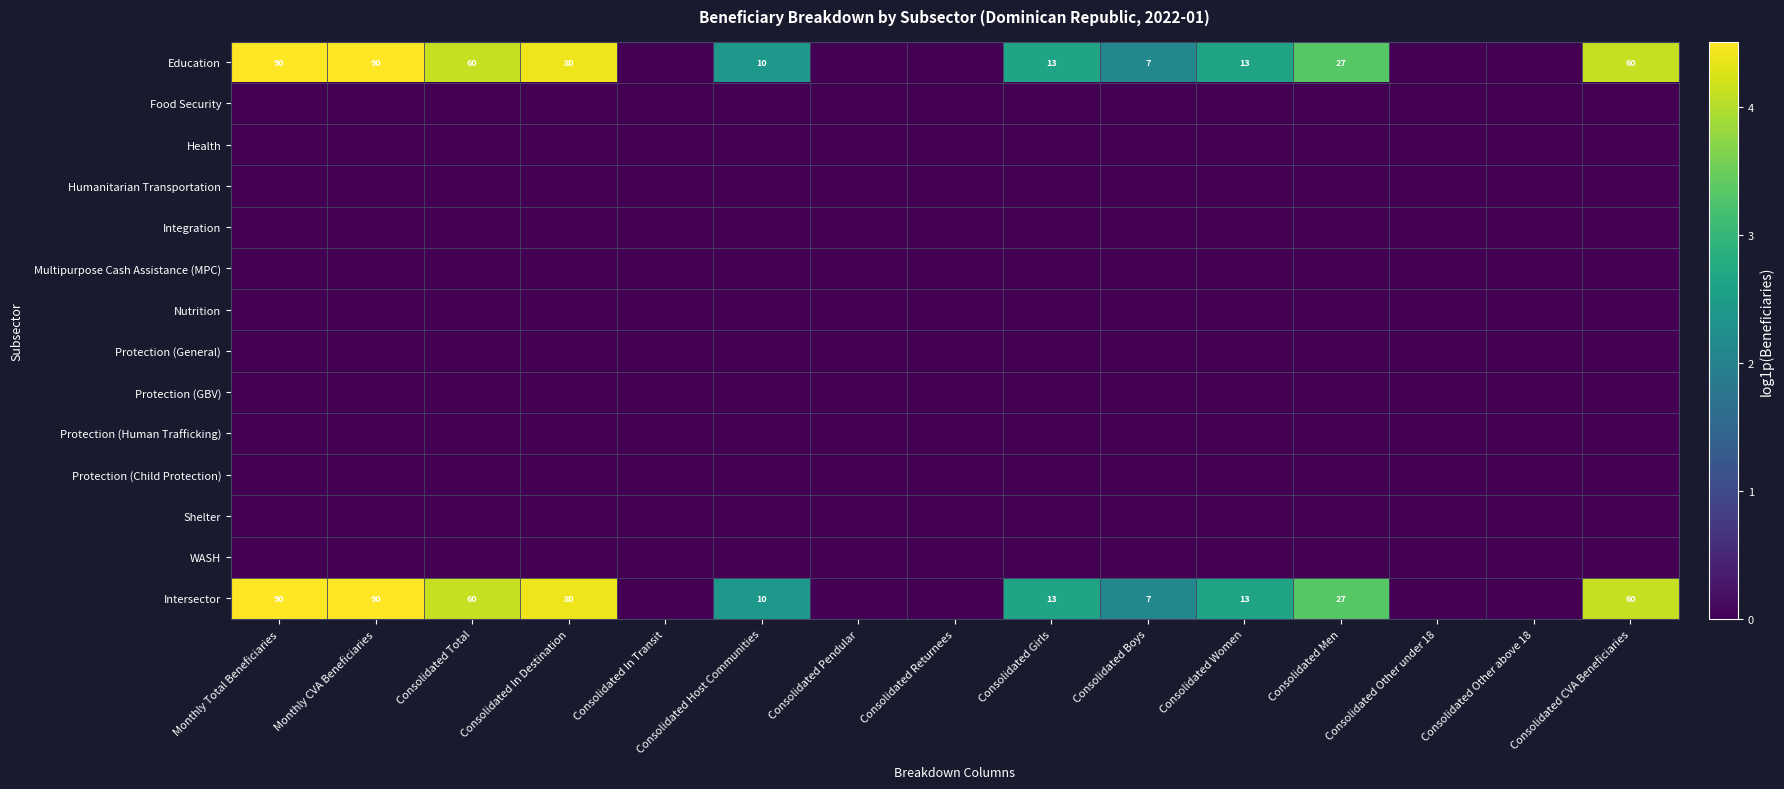

How many distinct data groups are displayed?

14